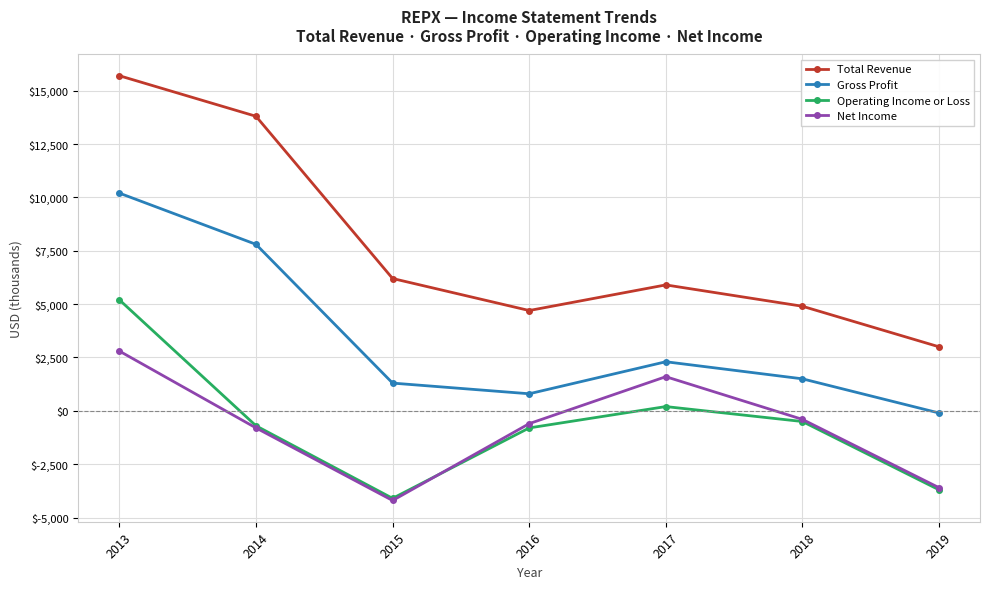

Reading right to left, extract all data points from this chart.

Total Revenue: 2019=3000	2018=4900	2017=5900	2016=4700	2015=6200	2014=13800	2013=15700
Gross Profit: 2019=-100	2018=1500	2017=2300	2016=800	2015=1300	2014=7800	2013=10200
Operating Income or Loss: 2019=-3700	2018=-500	2017=200	2016=-800	2015=-4100	2014=-700	2013=5200
Net Income: 2019=-3600	2018=-400	2017=1600	2016=-600	2015=-4200	2014=-800	2013=2800